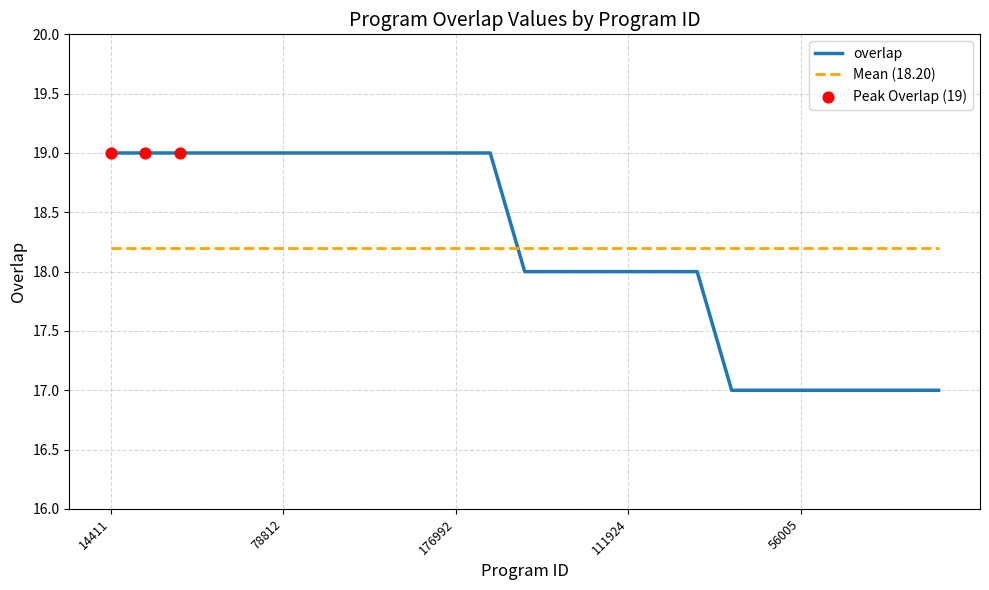

Which series has the widest spread of values?

overlap